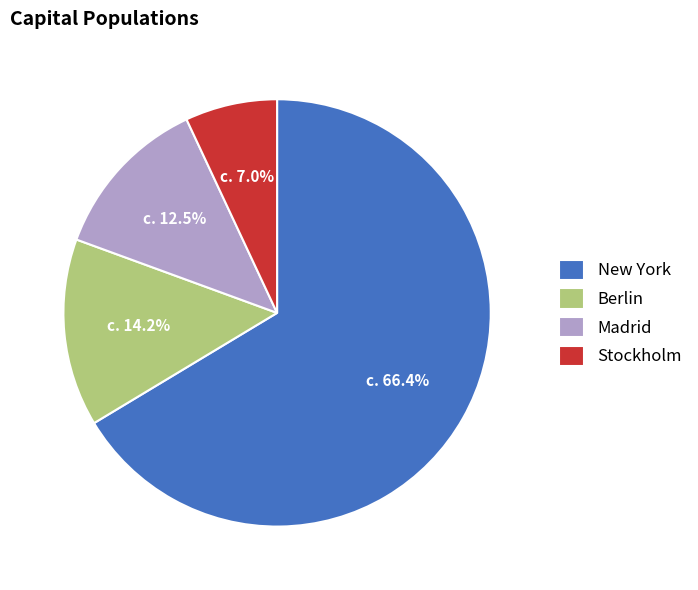

The New York slice represents 72% of the pie. True or false?

False